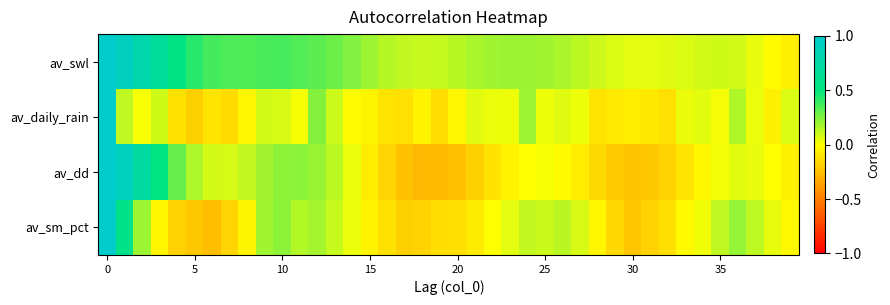

At how many categories does at least one series exceed 0?

40